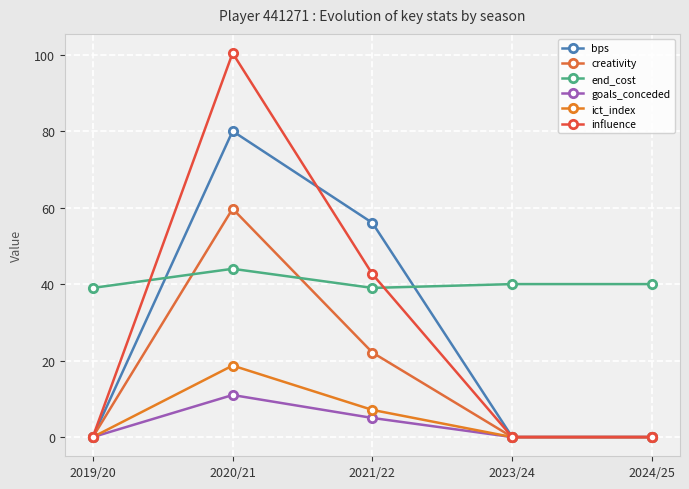

Is this an area chart (filled region under the line)?

No